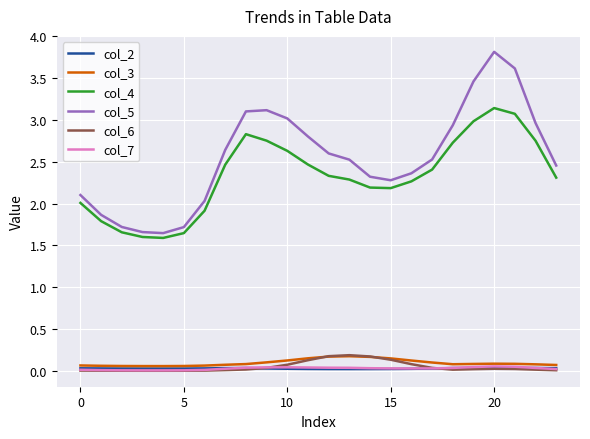

Which series has the largest total across all categories?

col_5